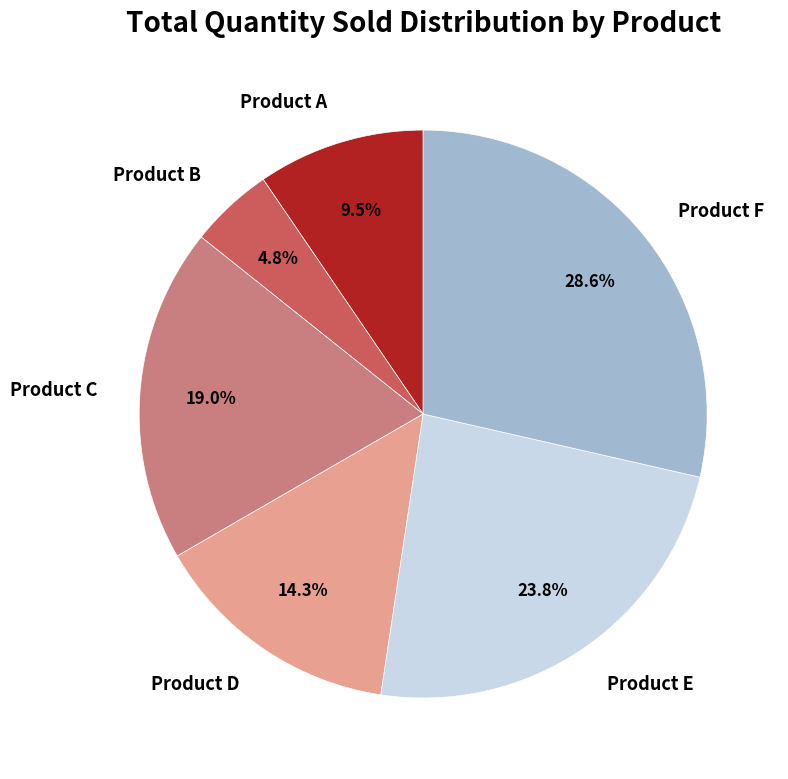

Does Product F represent more than half of the total?

No